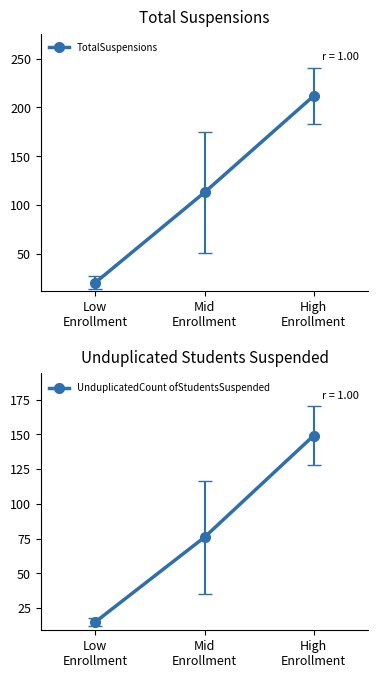

How many data points in UnduplicatedCount ofStudentsSuspended are above 76?

1